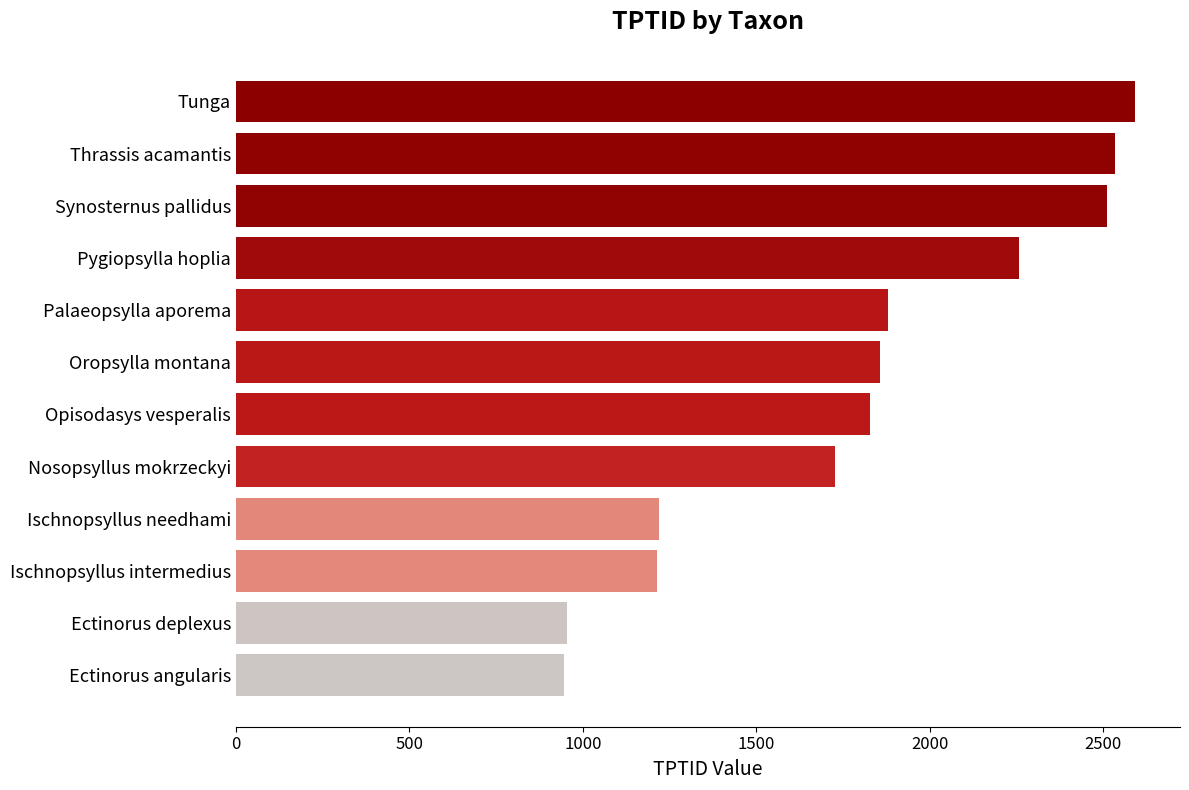

What is the difference between the maximum and minimum values?

1646